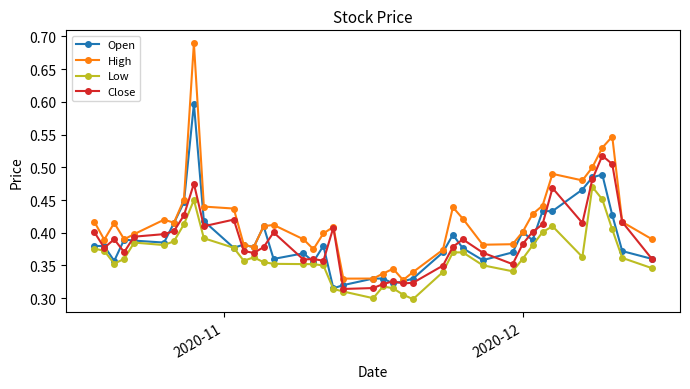

What is the value of the Open point at the 9th from the left?

0.6